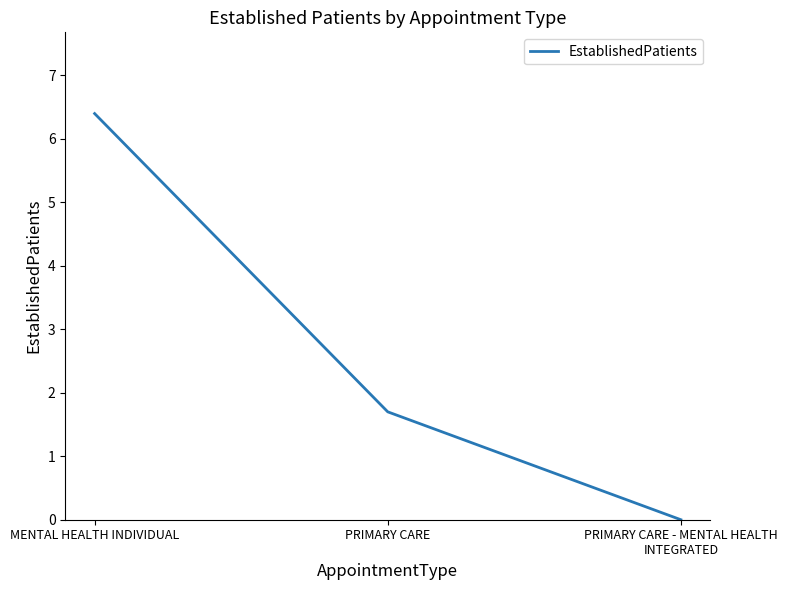

The chart shows a value of 10.7 at MENTAL HEALTH INDIVIDUAL. True or false?

False